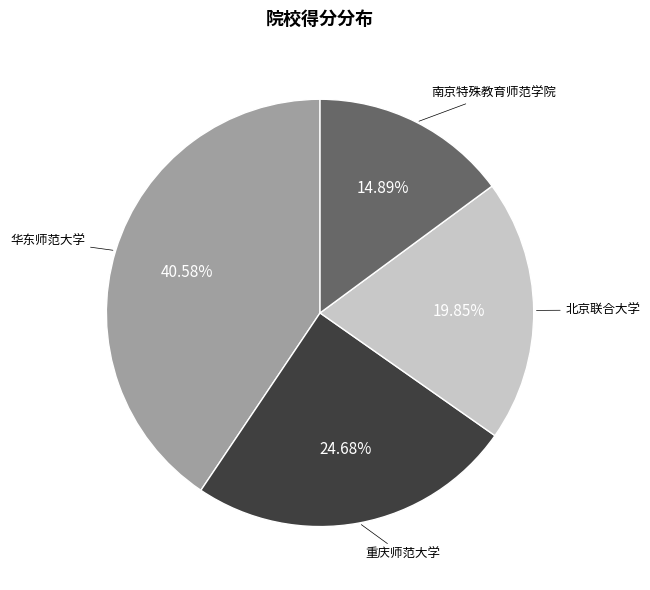

Is there a majority slice in this chart?

No